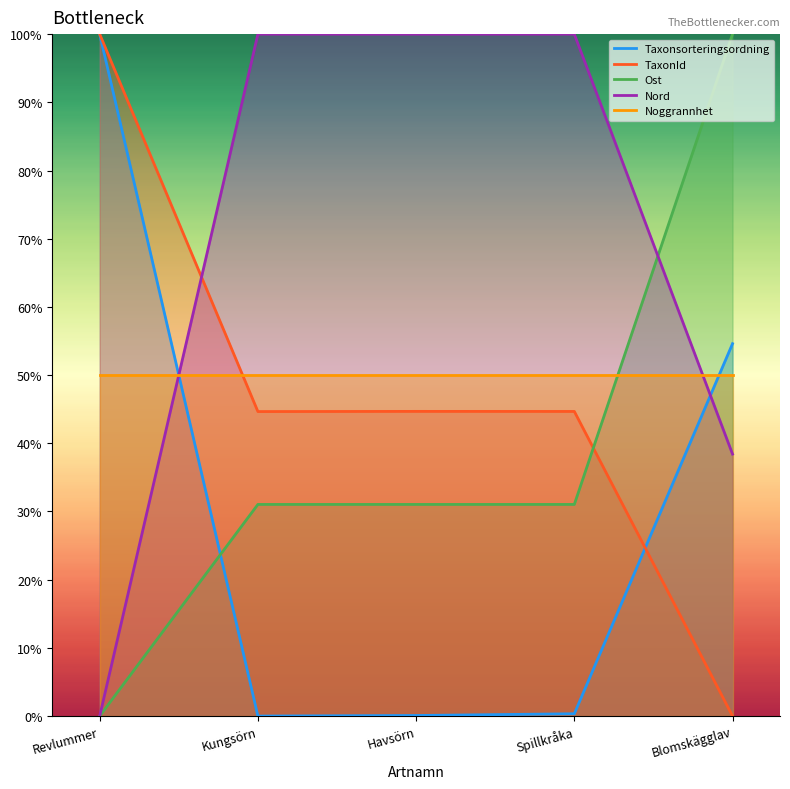

What position from the left is Spillkråka?

4